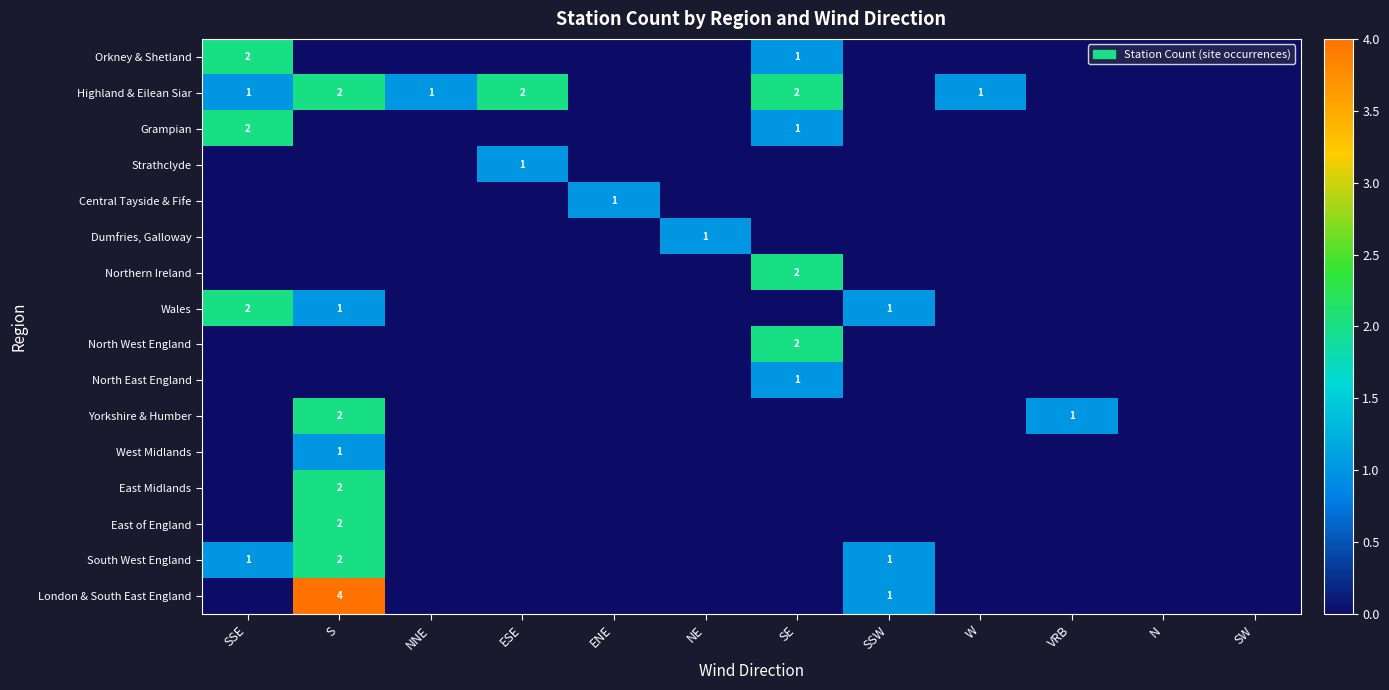

The value of Highland & Eilean Siar at SSE is 1. True or false?

True